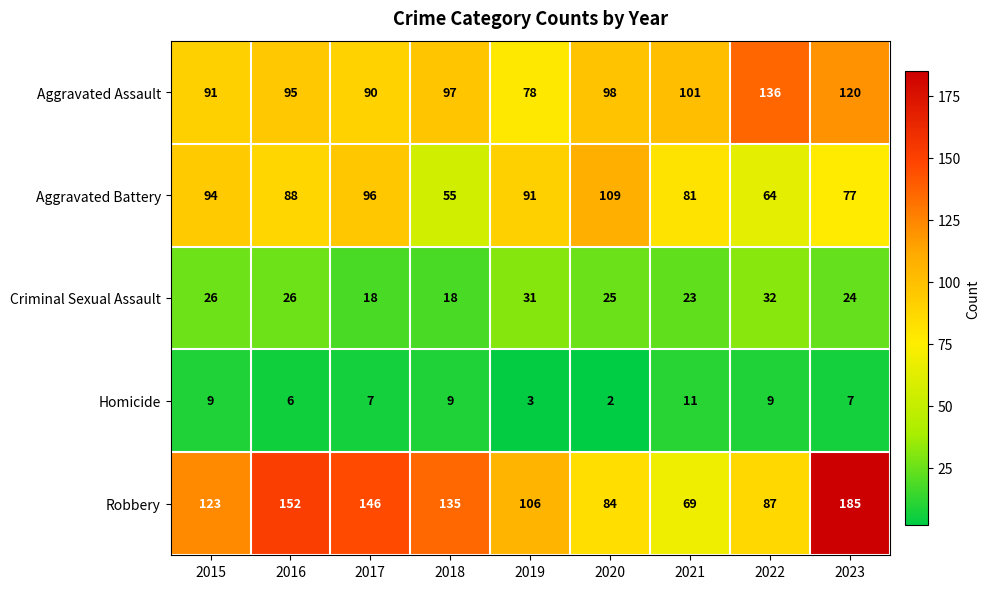

What is the difference between the maximum and minimum values in the Criminal Sexual Assault series?

14